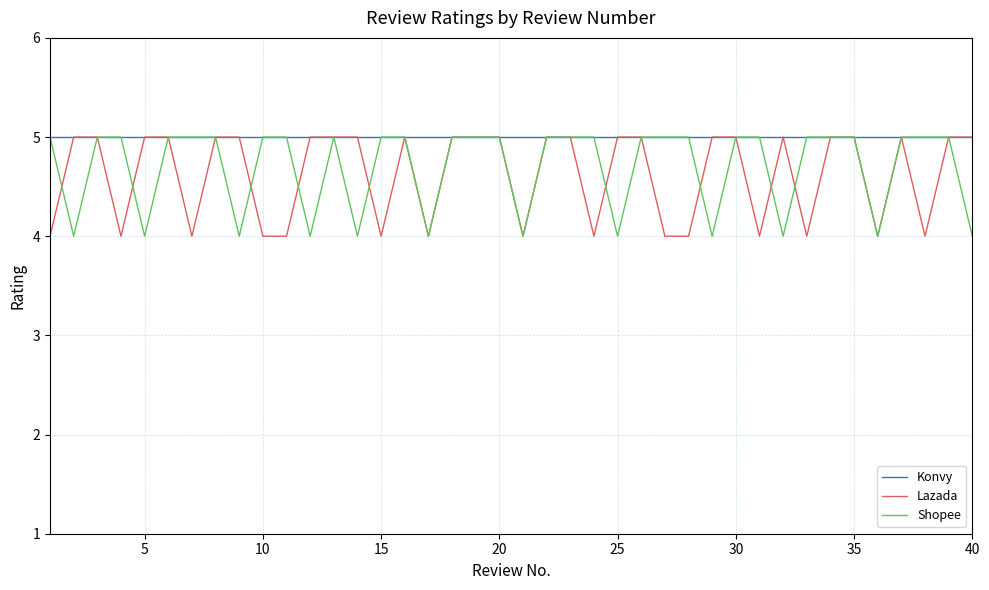

What is the minimum value for Shopee?

4